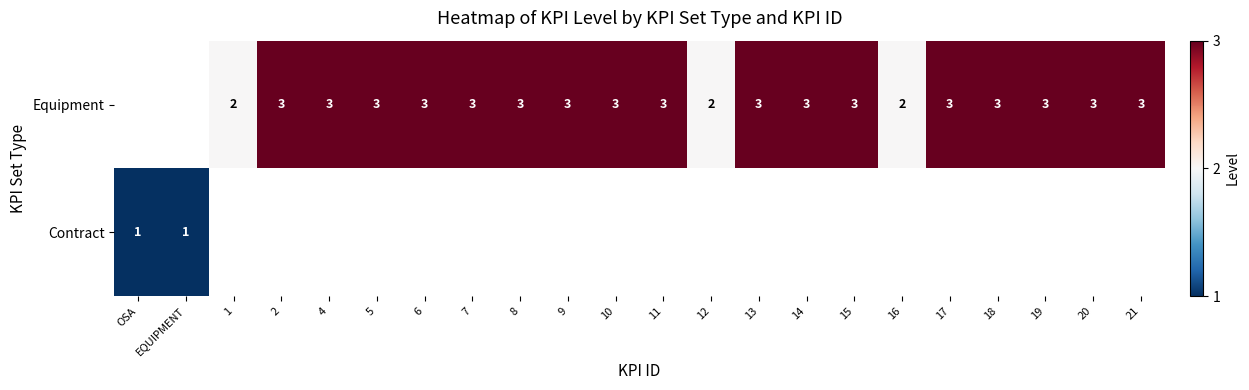

What is the minimum value shown in the chart?

1.0